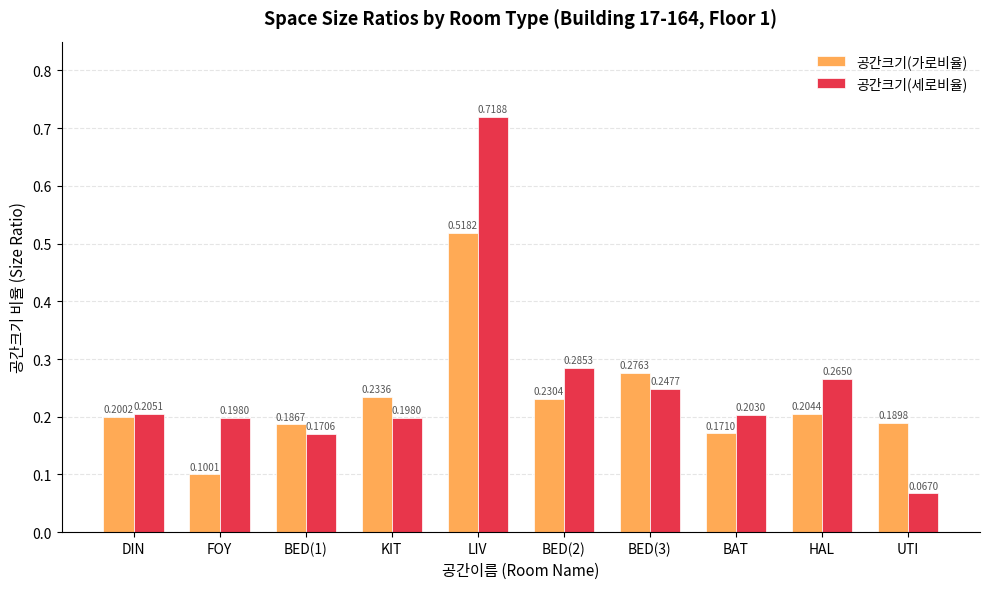

What is the label of the 1st bar from the left?

DIN